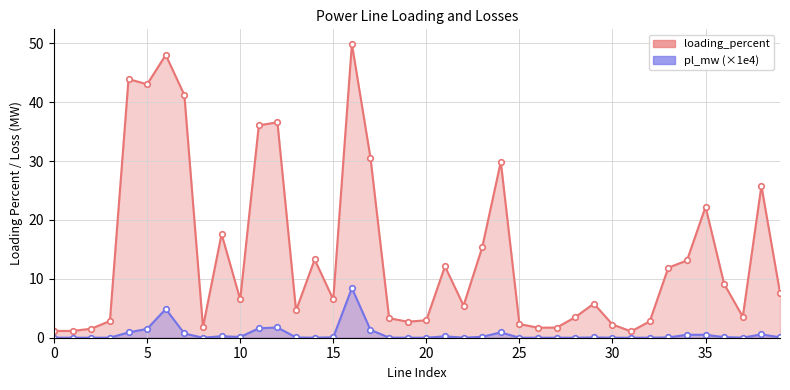

Which series has the widest spread of values?

loading_percent